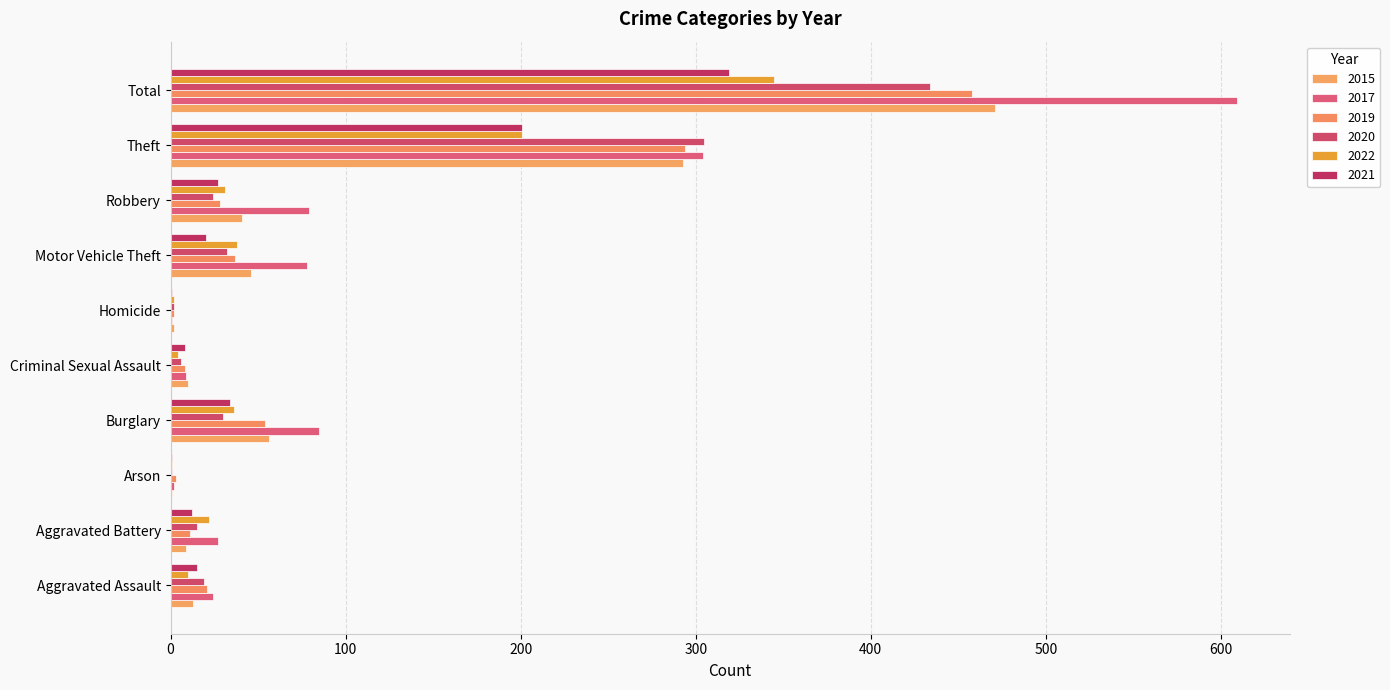

At which category is the sum across all series the highest?

Total